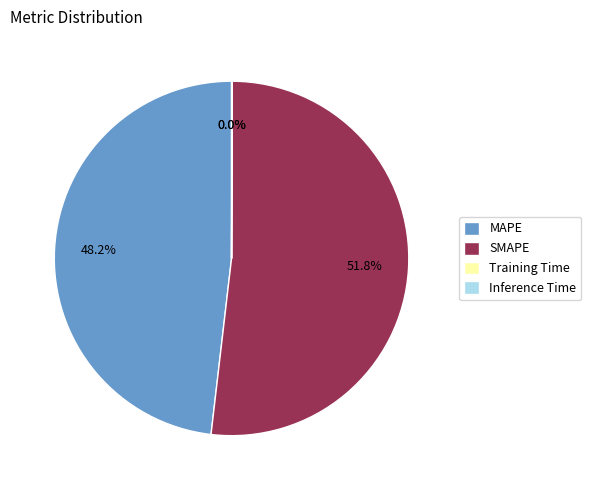

What is the largest slice in the pie chart?

SMAPE